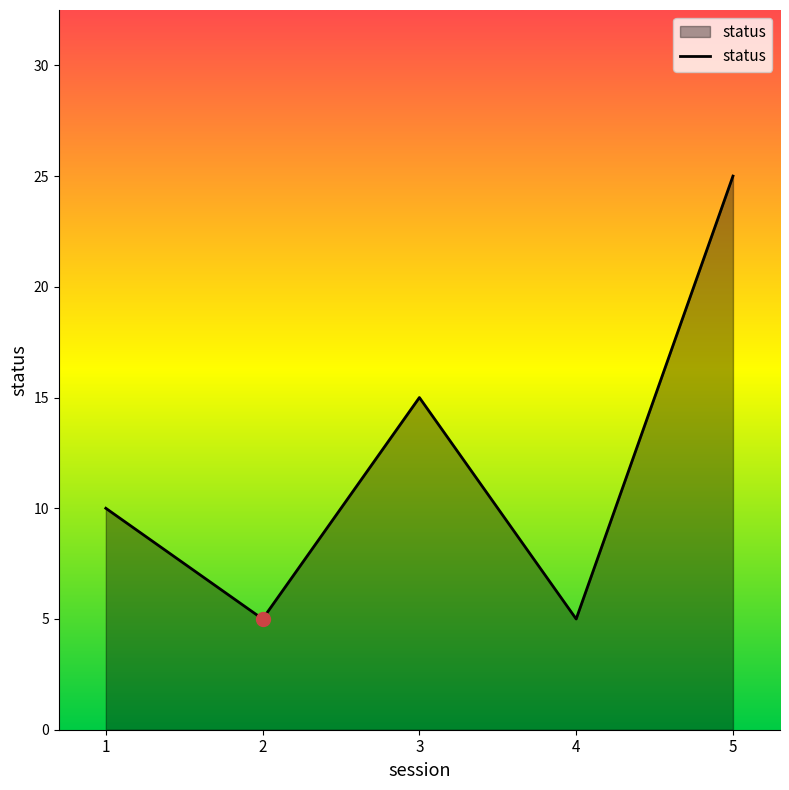

Which category has the highest value across all series?

5